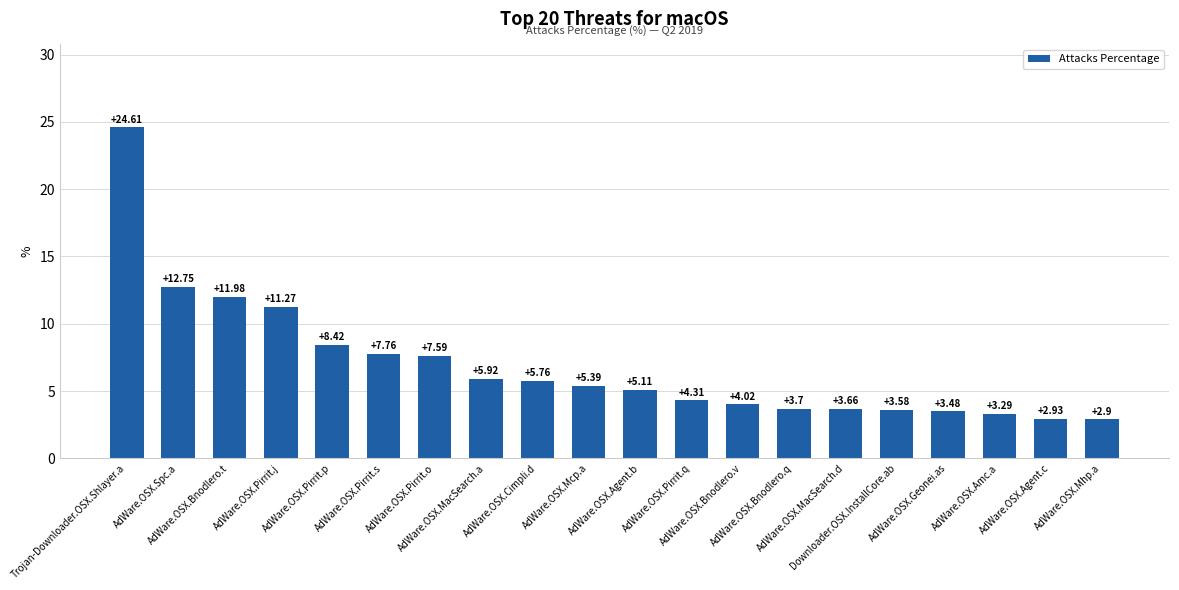

The value at AdWare.OSX.Bnodlero.t is 12.0. True or false?

True